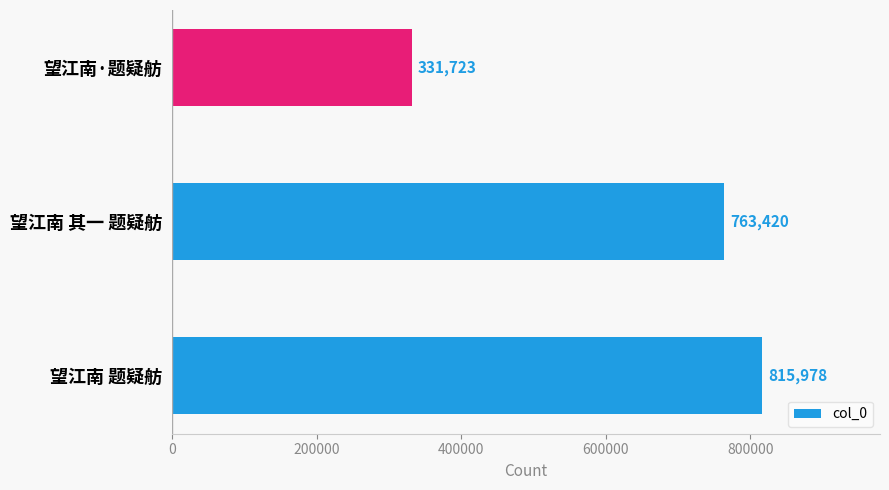

Reading bottom to top, extract all data points from this chart.

望江南 题疑舫=815978	望江南 其一 题疑舫=763420	望江南·题疑舫=331723